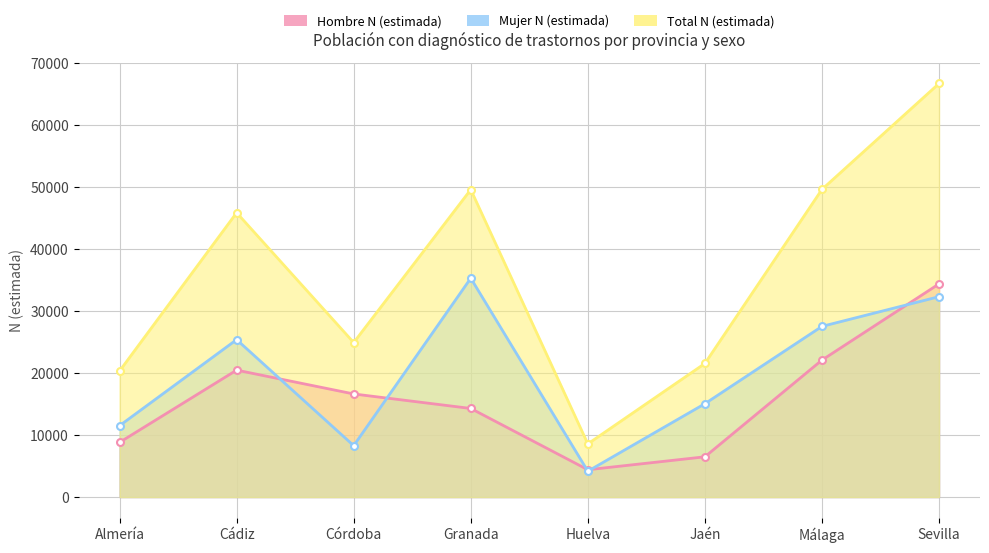

What is the smallest value displayed?

4169